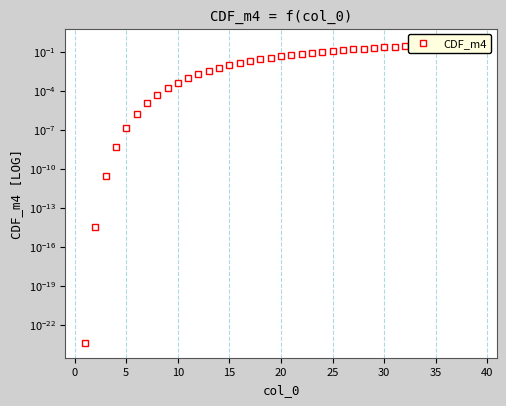

What is the maximum value shown in the chart?

0.4